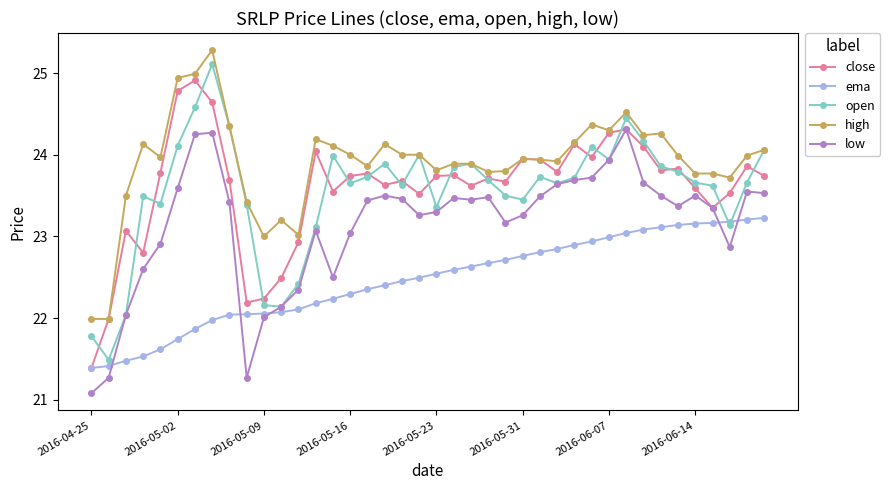

Which series has the widest spread of values?

open